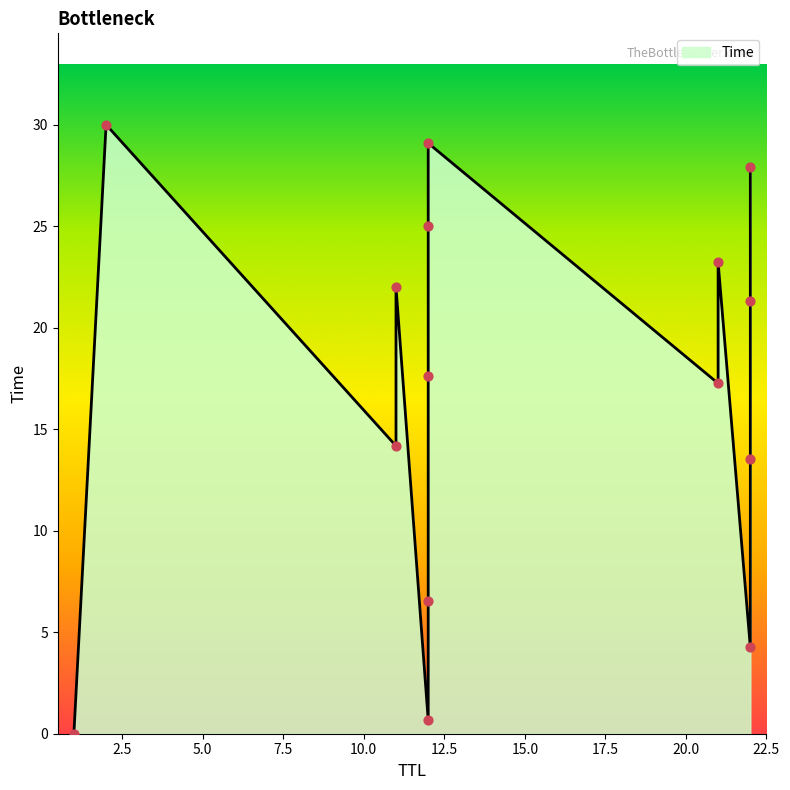

What is the ratio of the value at 22 to the value at 22?

6.6